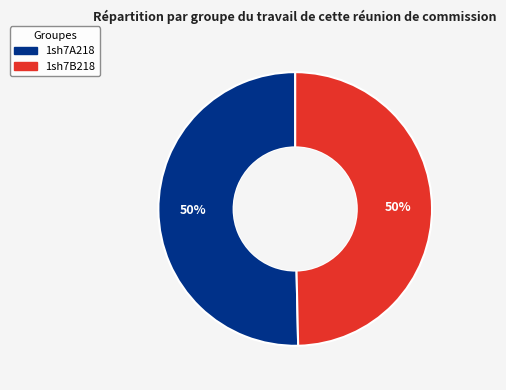

What is the ratio of the value at 1sh7A218 to the value at 1sh7B218?

1.0